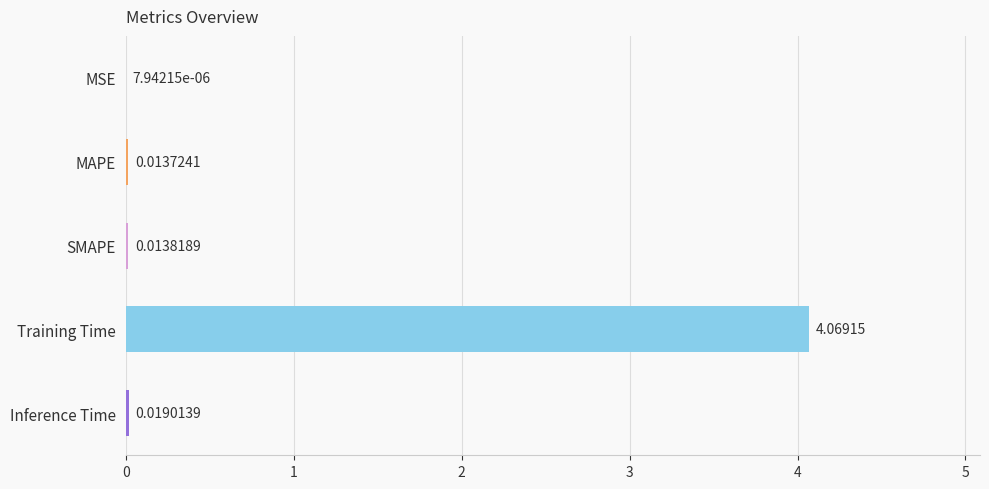

Where is the data nearest to the value 2?

Inference Time